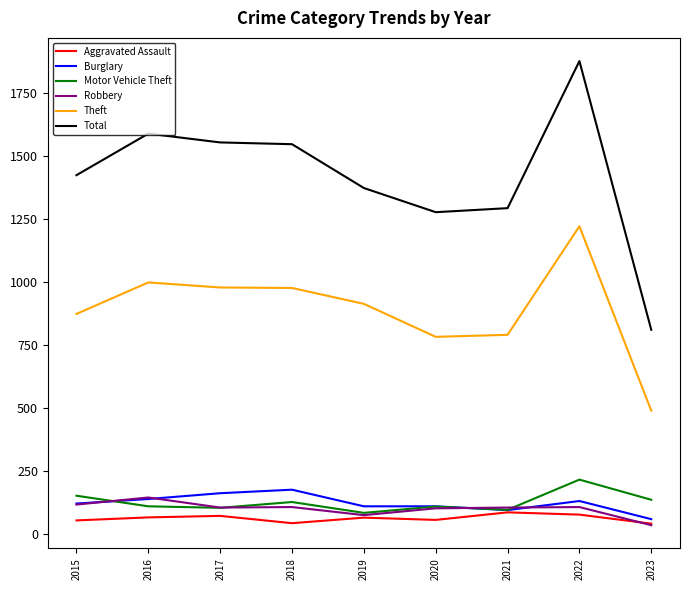

The value of Motor Vehicle Theft at 2017 is 104. True or false?

True